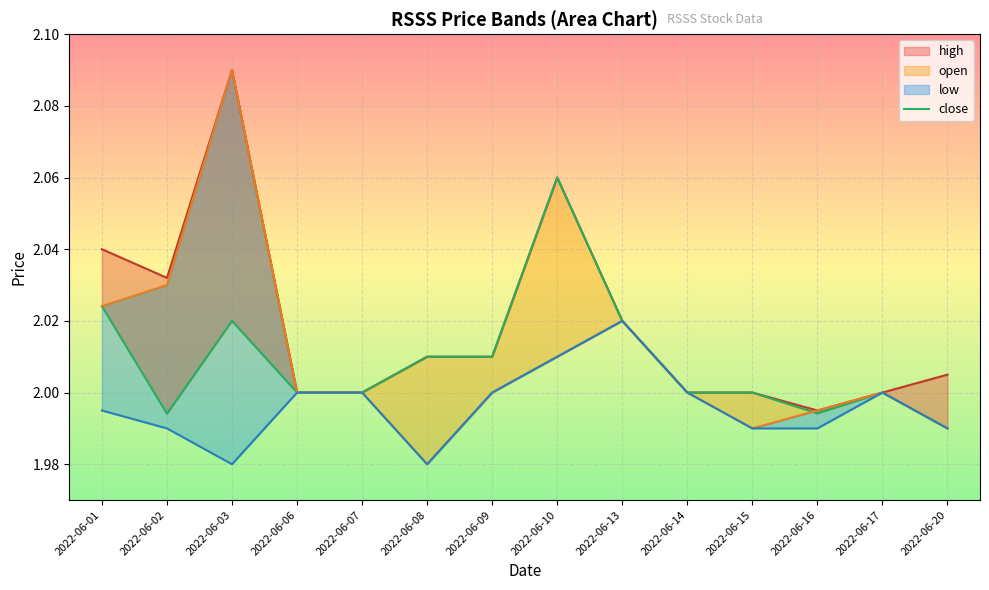

Which category has the lowest value across all series?

2022-06-20